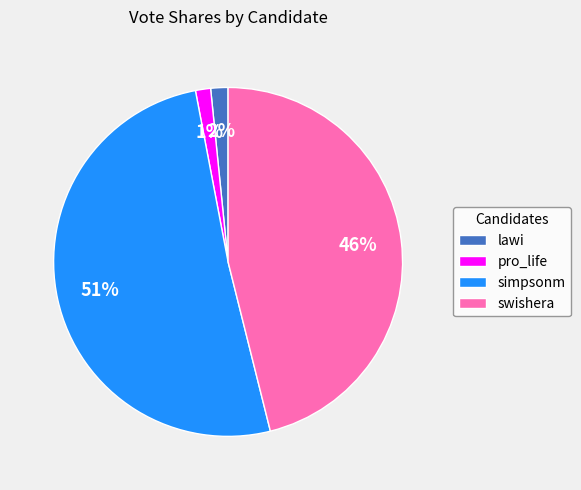

To the nearest percent, what is the average slice percentage?

25%